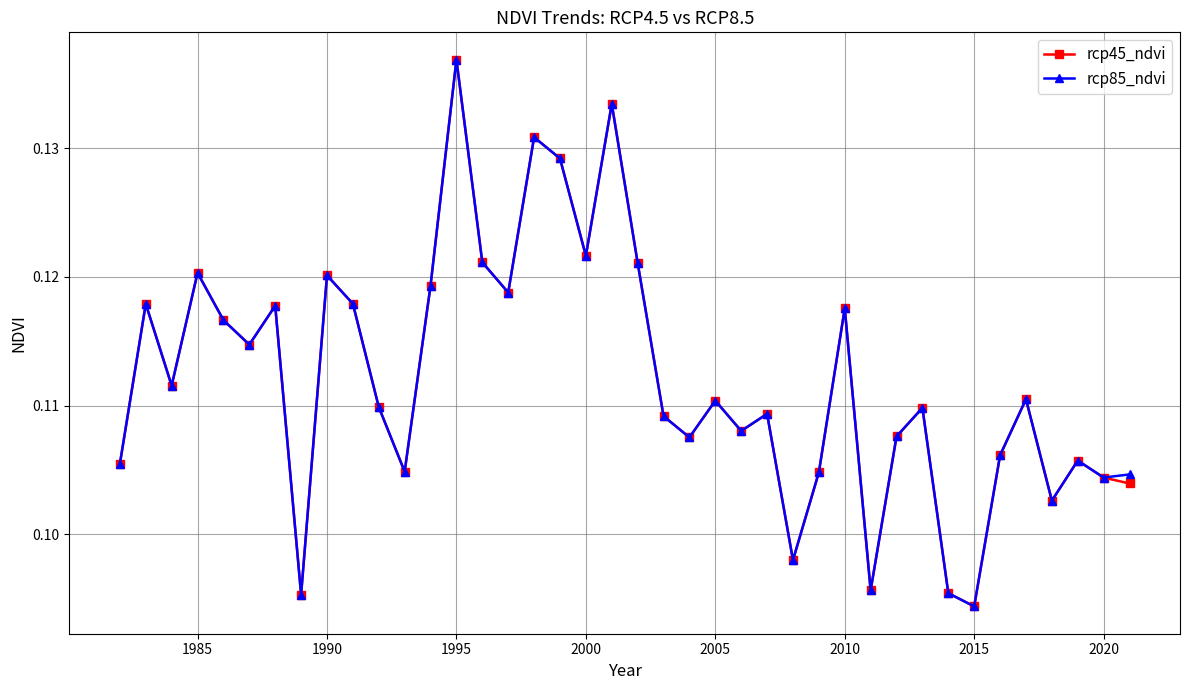

Count the rcp85_ndvi values in the range 0 to 1.

40